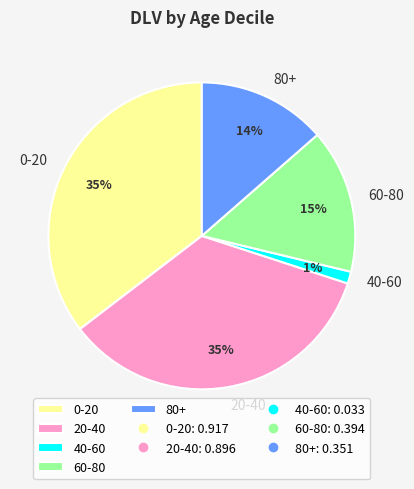

Is it true that 80+ is 4% of the pie?

False